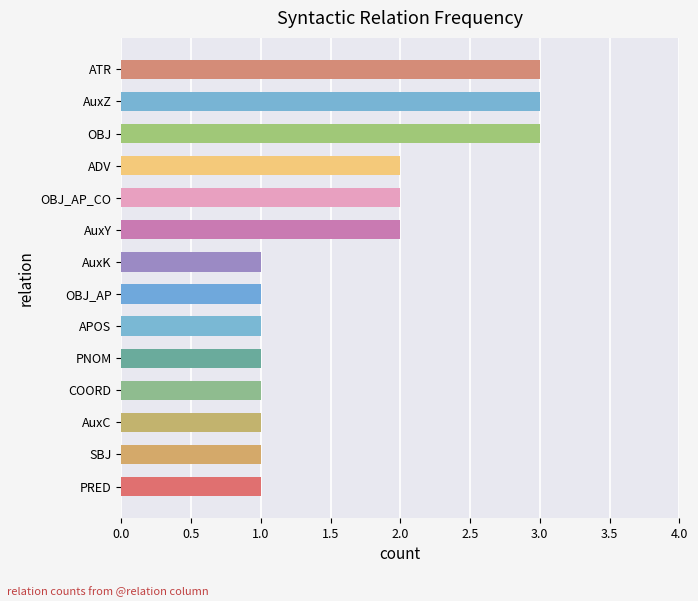

Is it true that the value at ADV is 1?

False